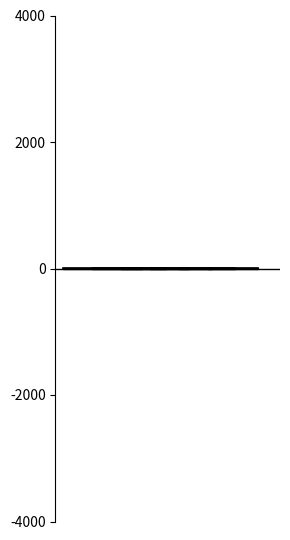

How many categories are shown in the chart?

6